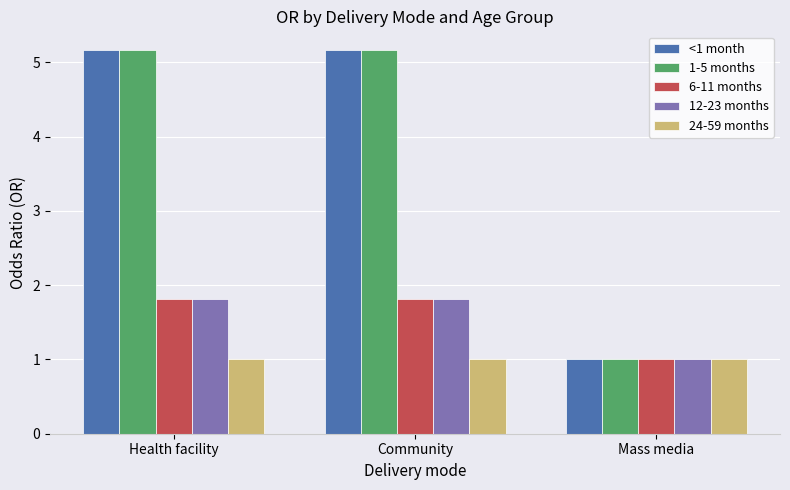

The value of 24-59 months at Community is 1.8. True or false?

False